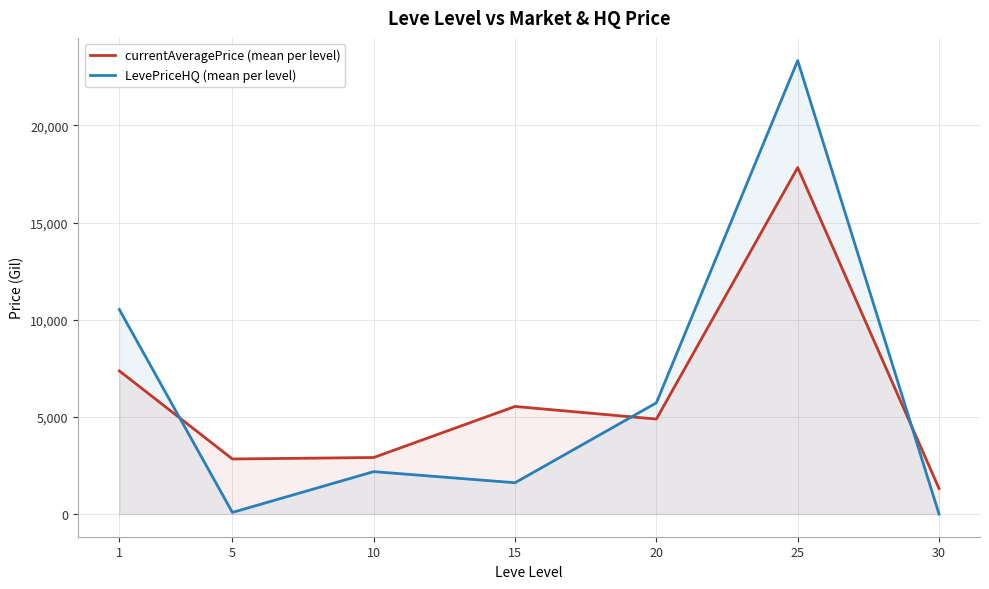

In LevePriceHQ (mean per level), how many points are lower than both neighbors (excluding endpoints)?

2